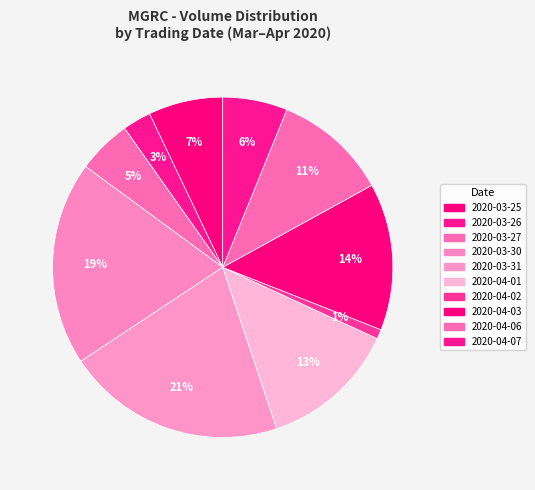

To the nearest percent, what portion does 2020-03-26 represent?

3%